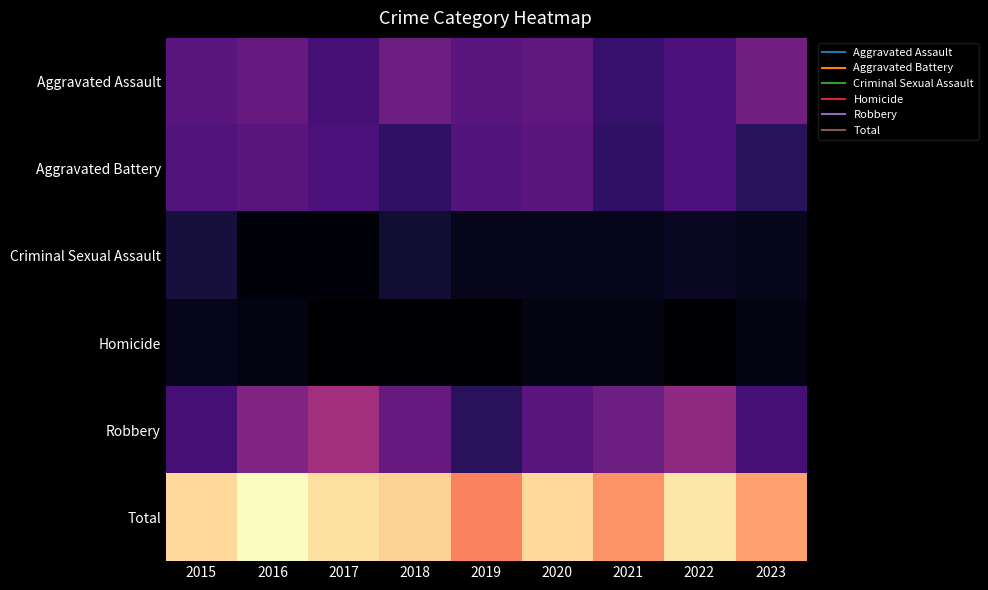

At how many categories does at least one series exceed 44?

9